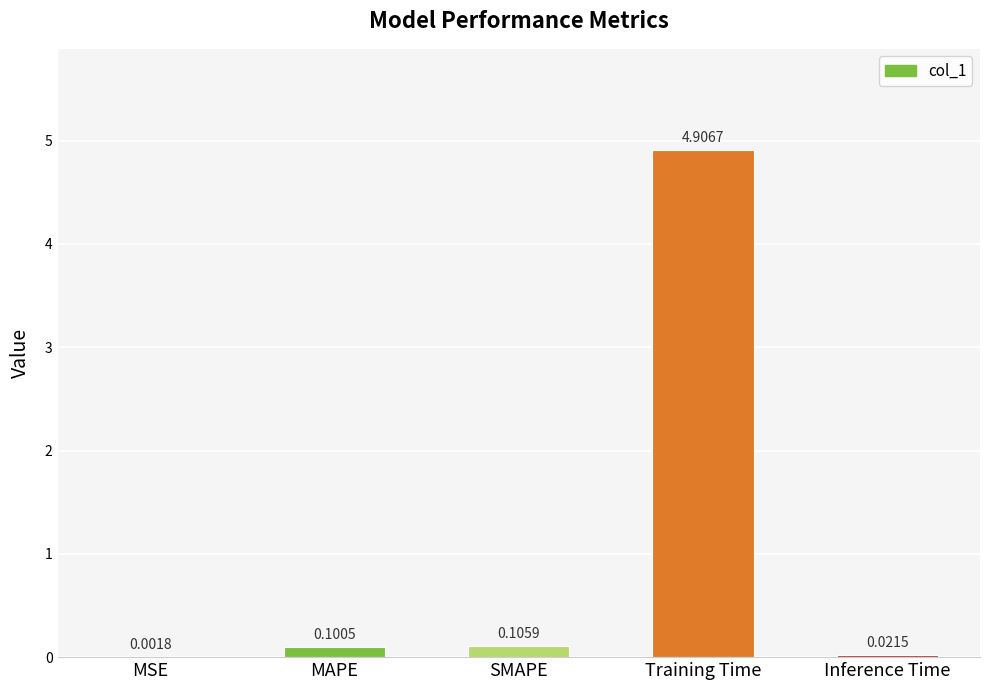

What is the sum of the values at Training Time and Inference Time?

4.9